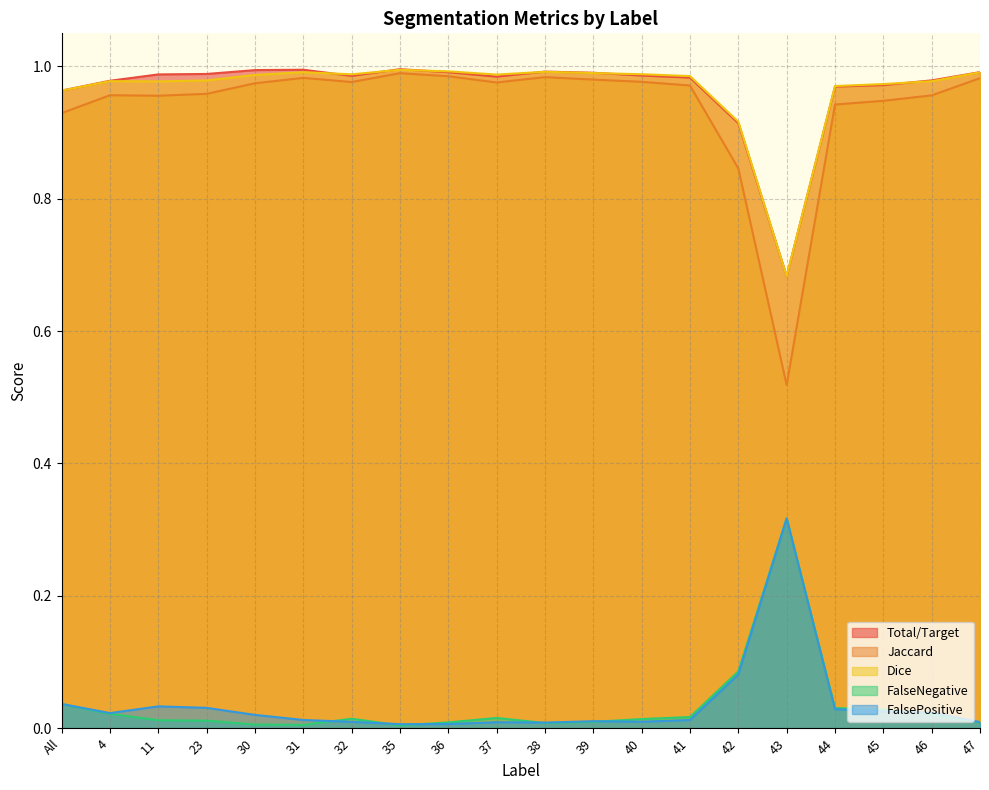

Which series has the largest total across all categories?

Total/Target